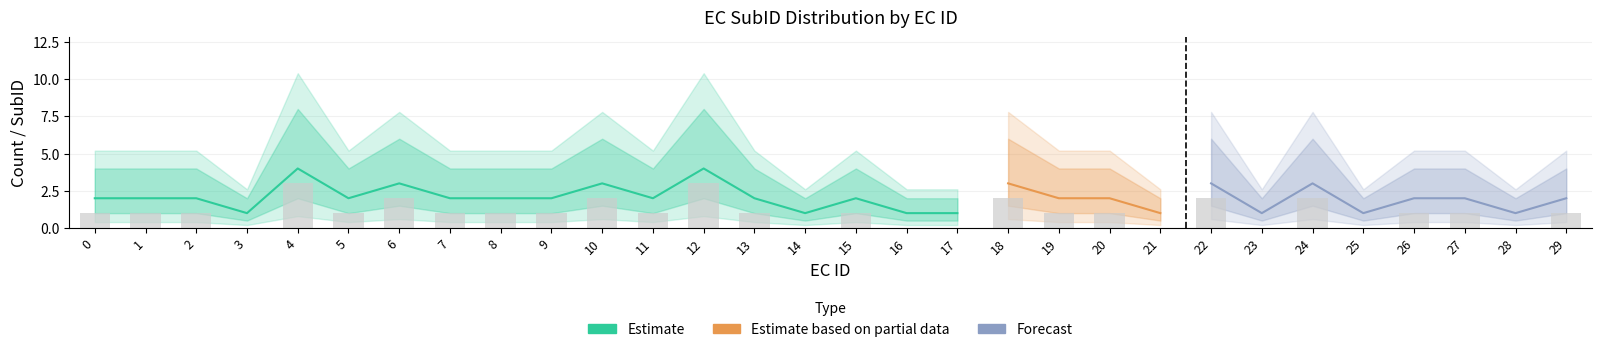

Reading right to left, list all the values displayed in this chart.

29=1	28=0	27=1	26=1	25=0	24=2	23=0	22=2	21=0	20=1	19=1	18=2	17=0	16=0	15=1	14=0	13=1	12=3	11=1	10=2	9=1	8=1	7=1	6=2	5=1	4=3	3=0	2=1	1=1	0=1